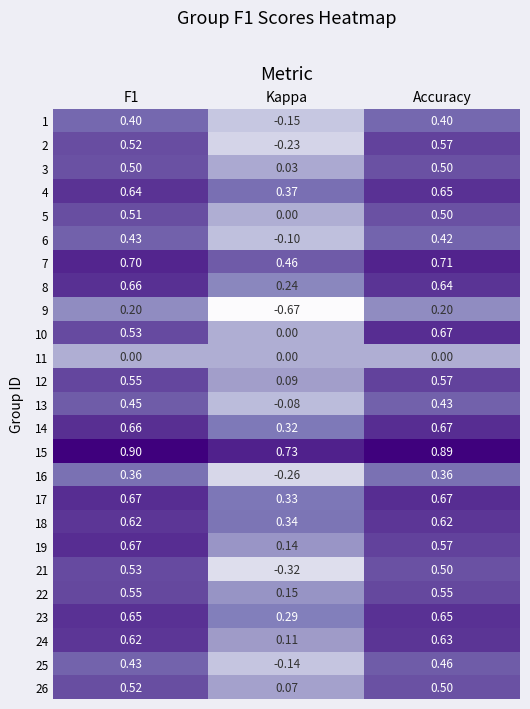

How many series are shown in this chart?

25